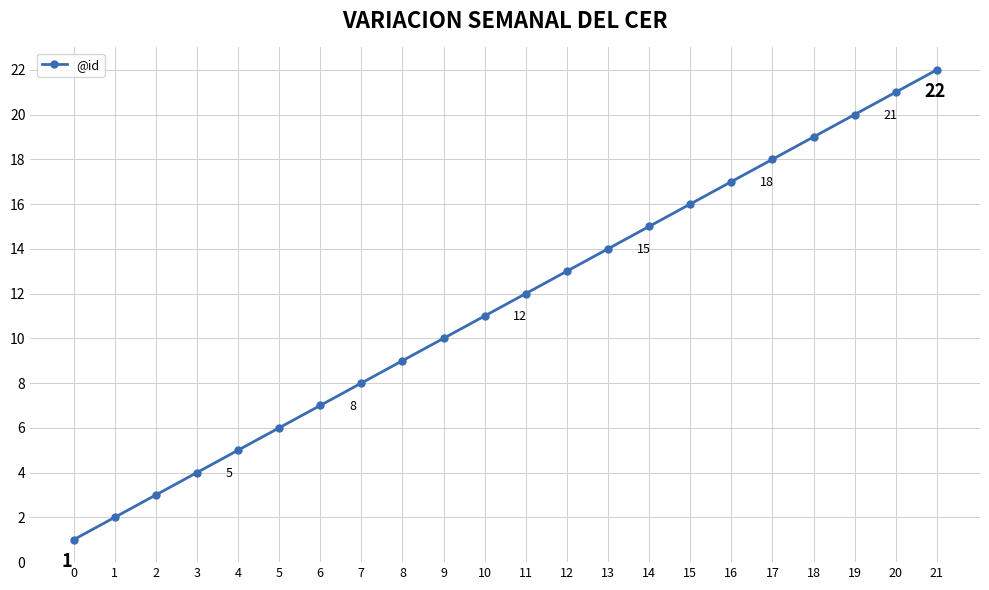

List the labels in order of value, largest first.

21, 20, 19, 18, 17, 16, 15, 14, 13, 12, 11, 10, 9, 8, 7, 6, 5, 4, 3, 2, 1, 0